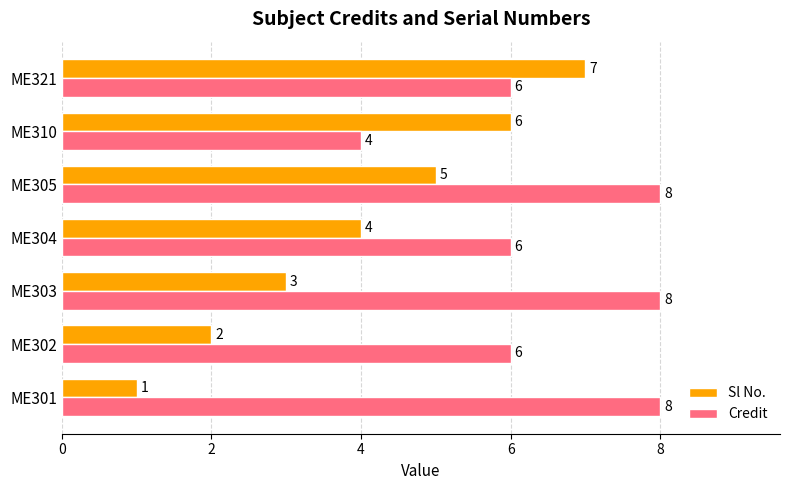

Which category has the lowest value in the Sl No. series?

ME301